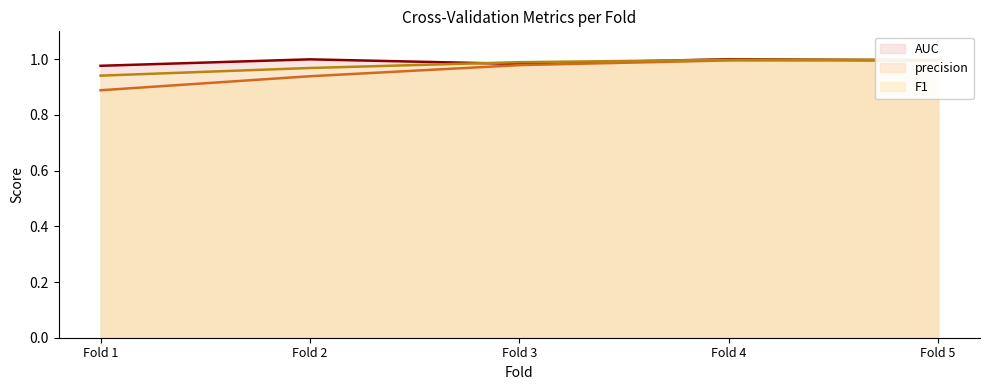

Between Fold 4 and Fold 3, which is larger?

Fold 4